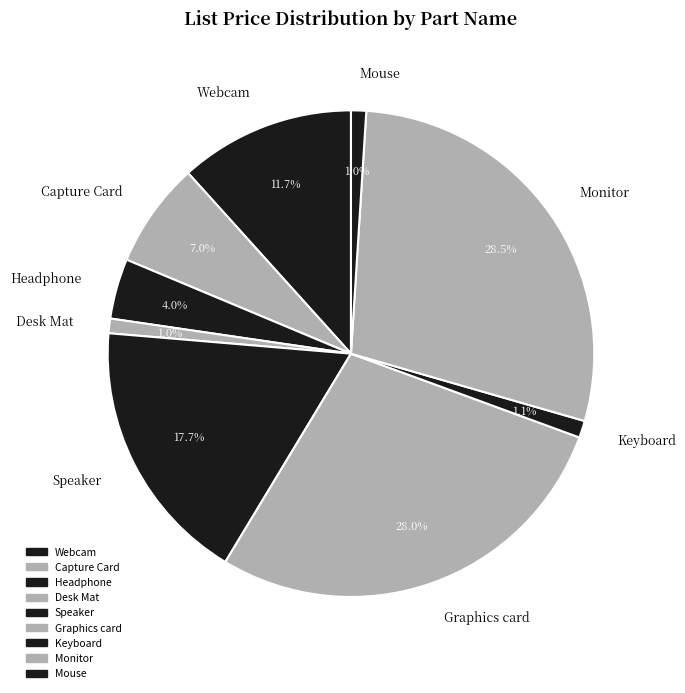

How much of the chart is everything except Mouse?

99.0%